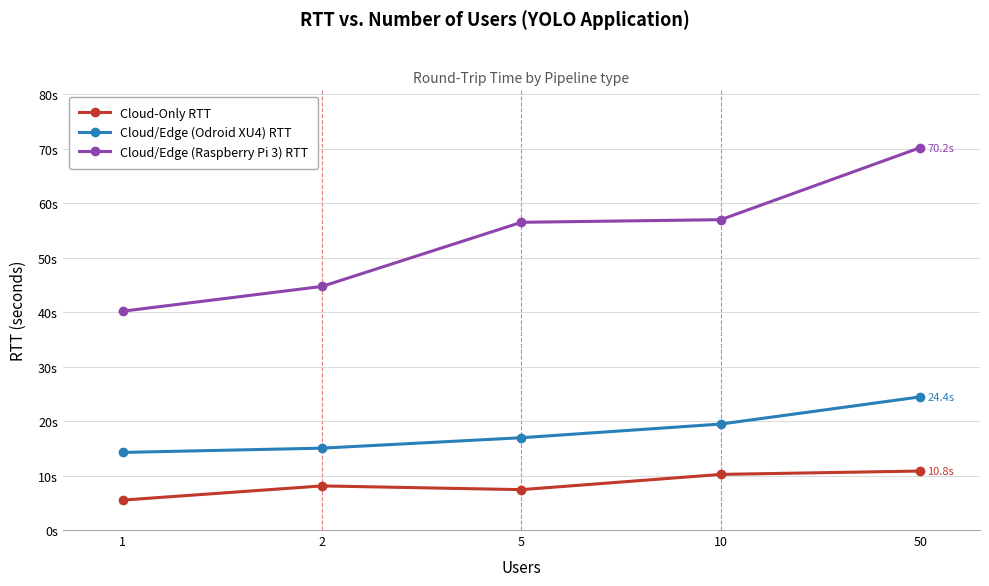

Rank the categories by Cloud-Only RTT value from lowest to highest.

1, 5, 2, 10, 50